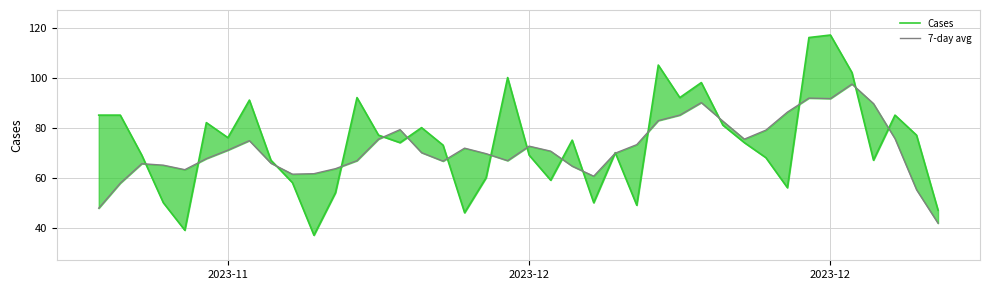

How many data points in Cases are less than 74?

19